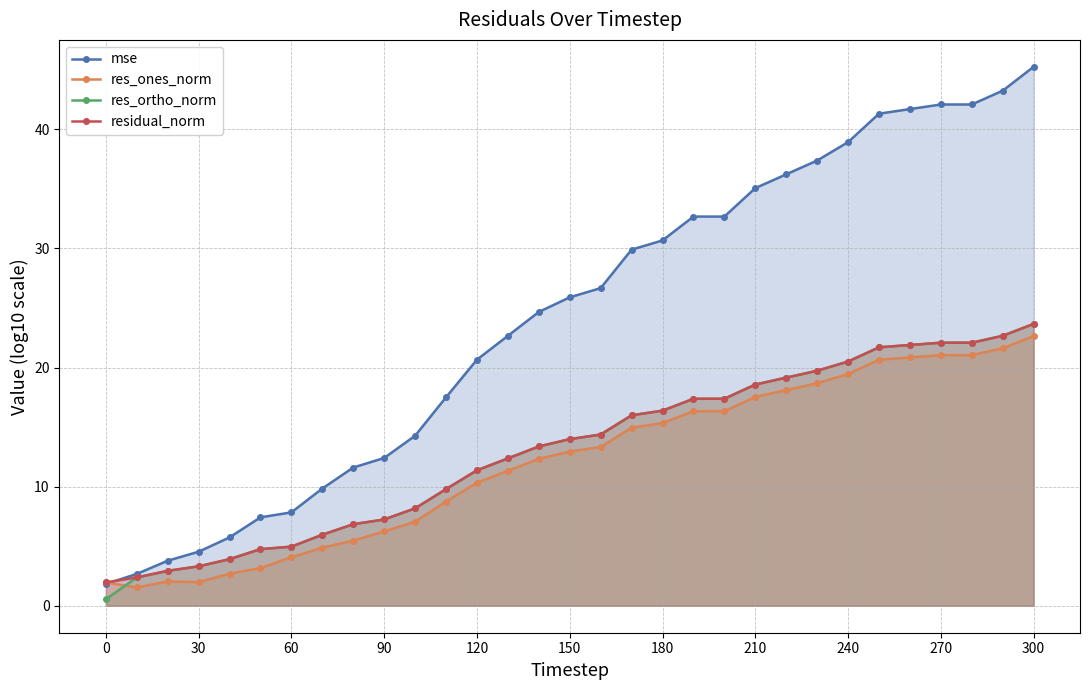

At how many categories does at least one series exceed 27?

14